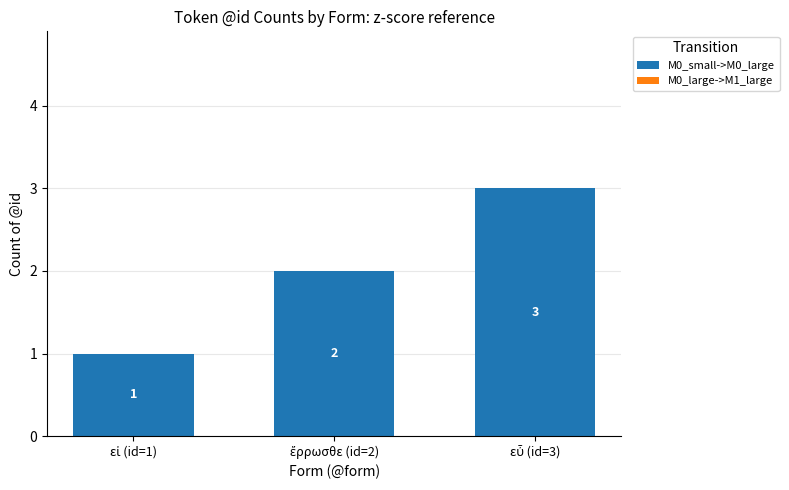

How many values are between 1 and 3?

3